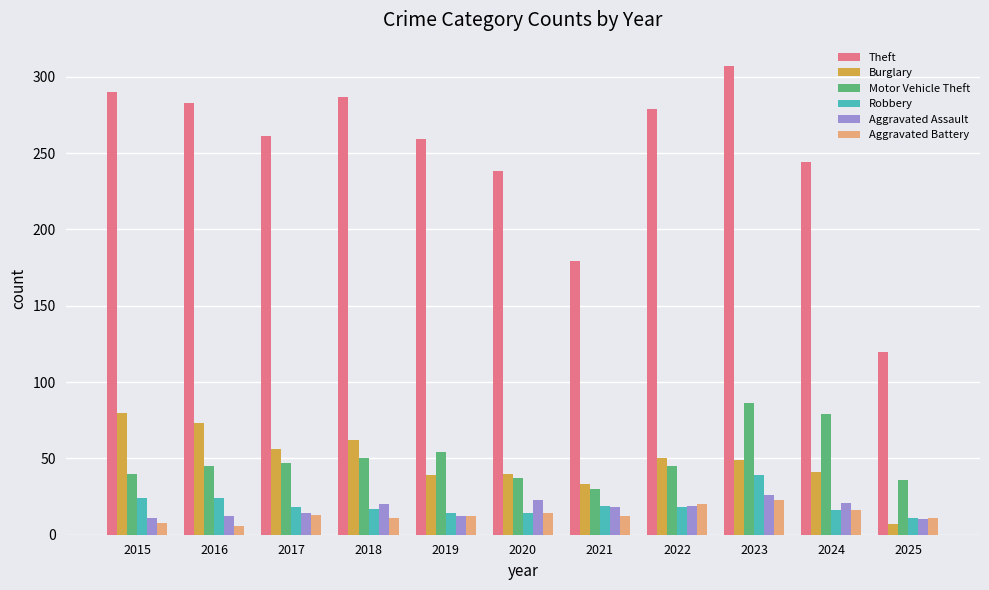

What value does the Aggravated Battery series have at 2022?

20